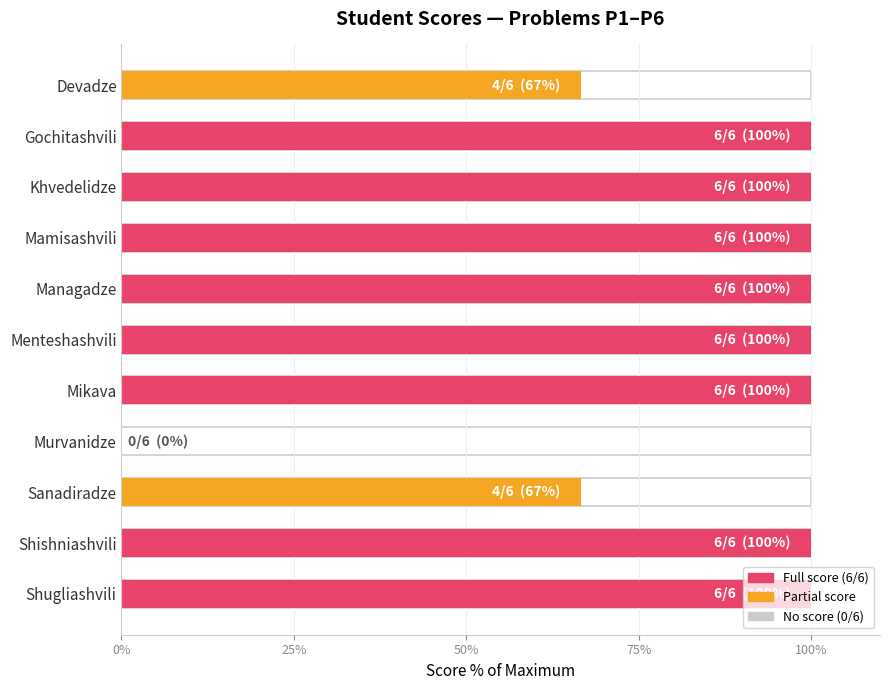

What is the difference between the second highest and second lowest values?

33.3